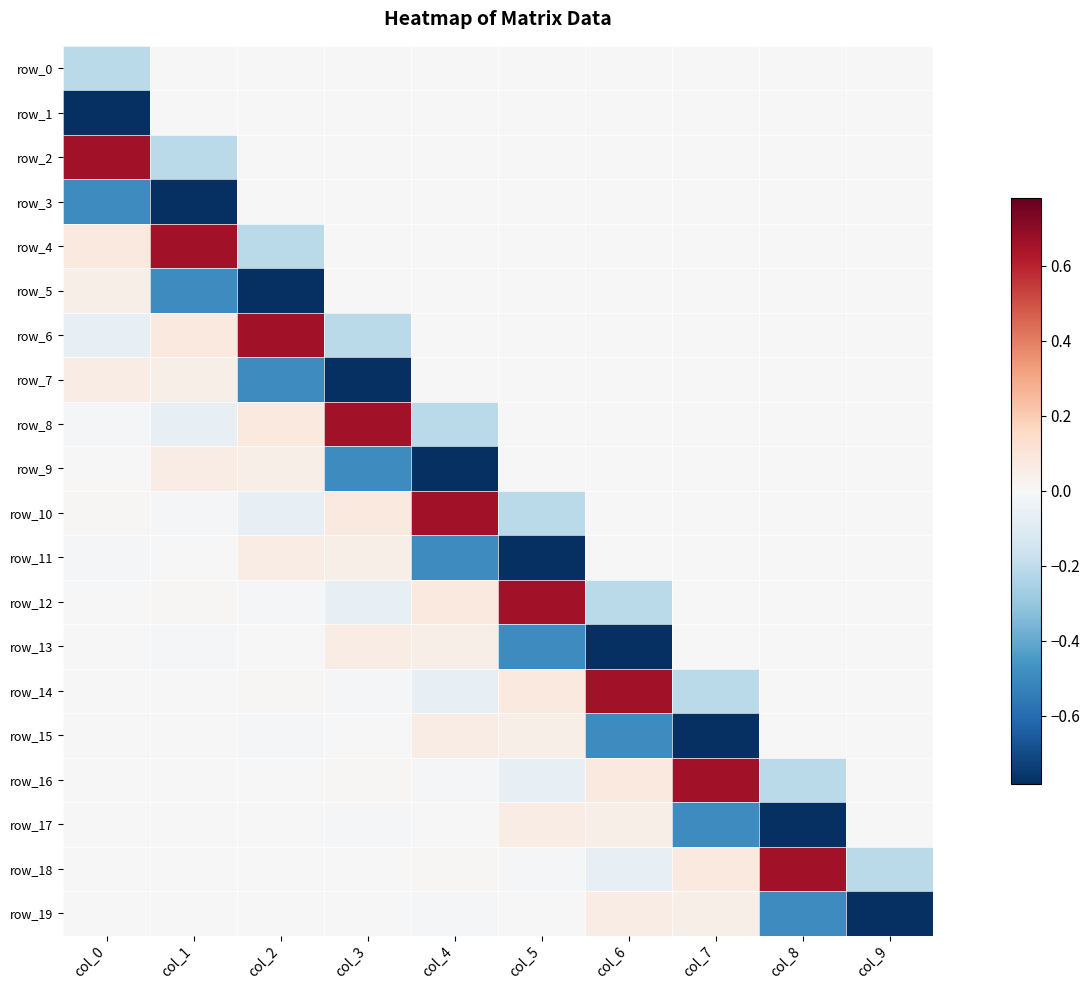

At which category is the sum across all series the highest?

col_7